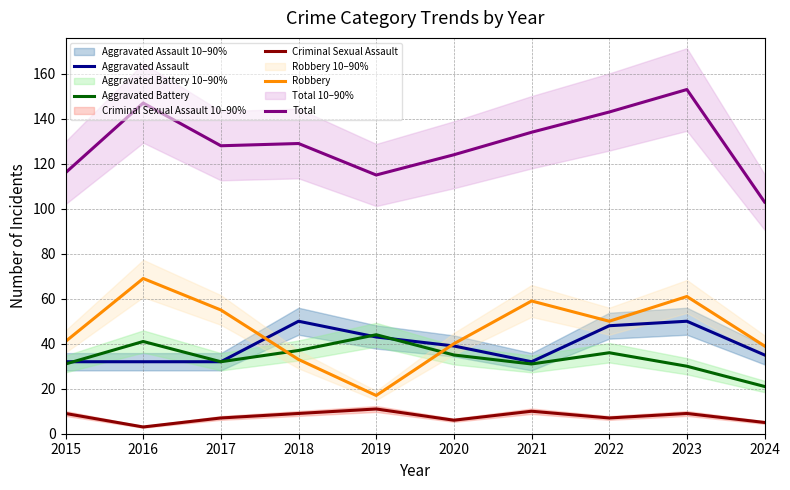

What is the smallest value displayed?

3